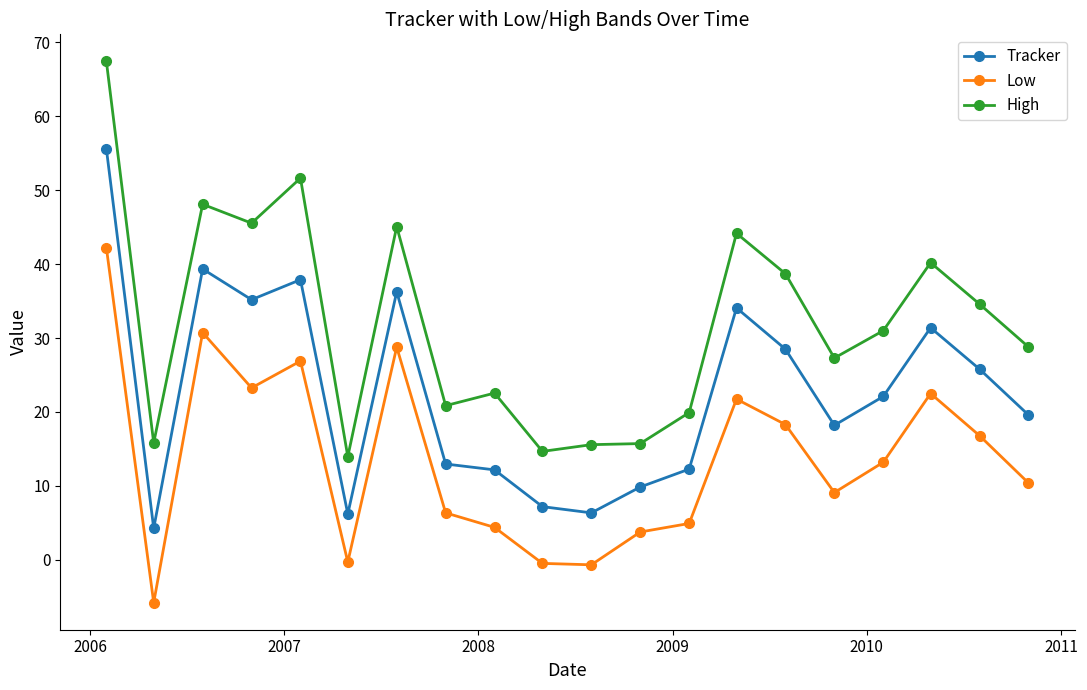

List the series in order of their overall mean, lowest first.

Low, Tracker, High